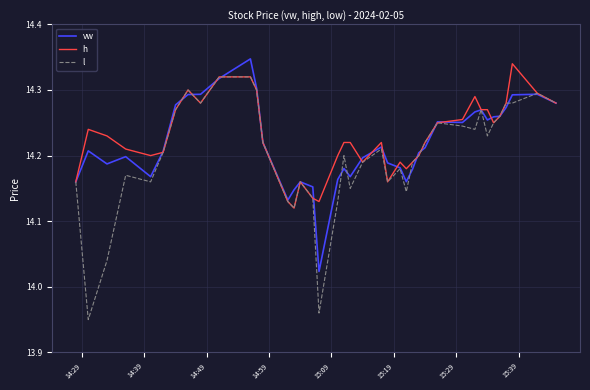

True or false: vw and l intersect in this chart.

True